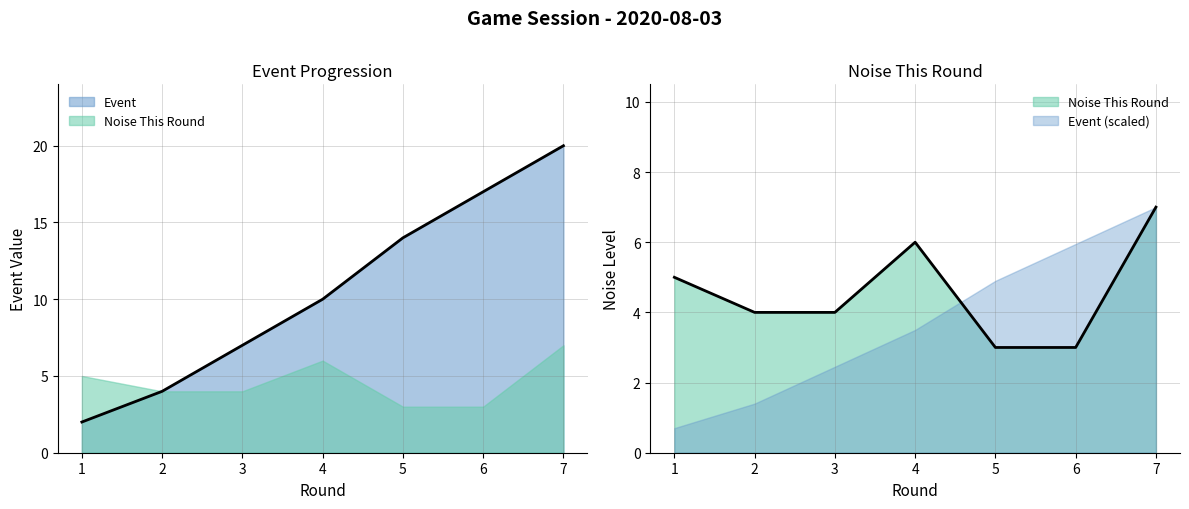

At which category is the sum across all series the highest?

7